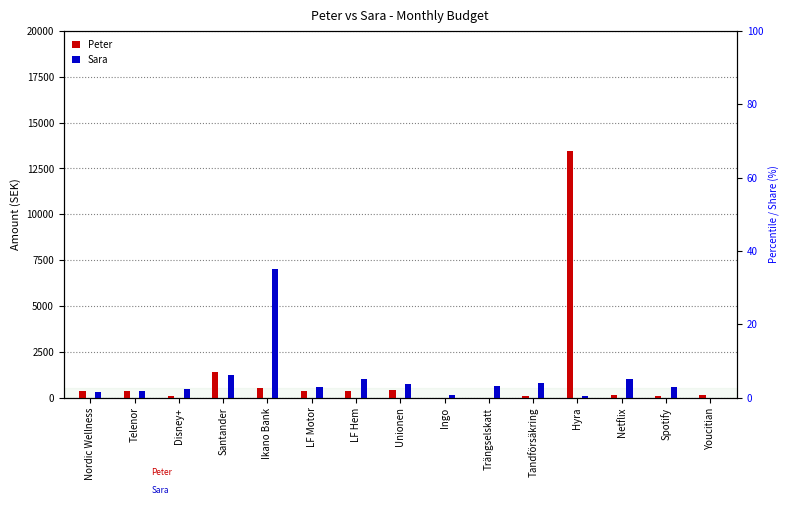

What is the spread (max minus min) of values at Trängselskatt?

619